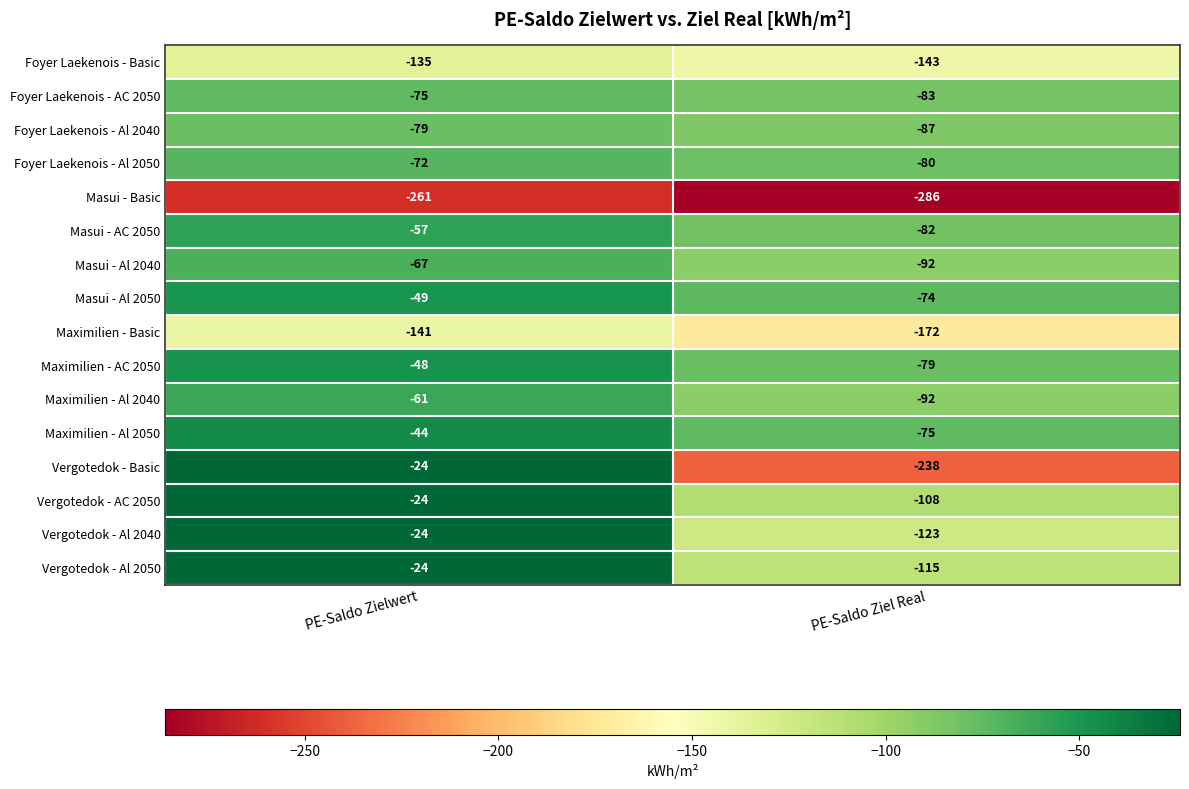

Which category has the lowest value in the Maximilien - Basic series?

PE-Saldo Ziel Real